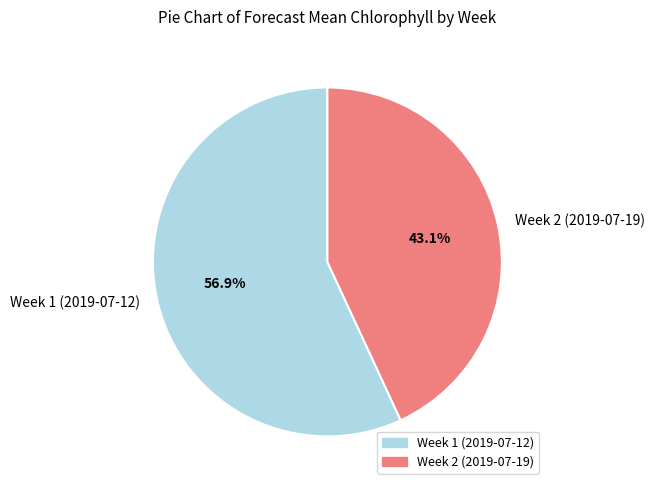

What is the smallest slice in the pie chart?

Week 2 (2019-07-19)